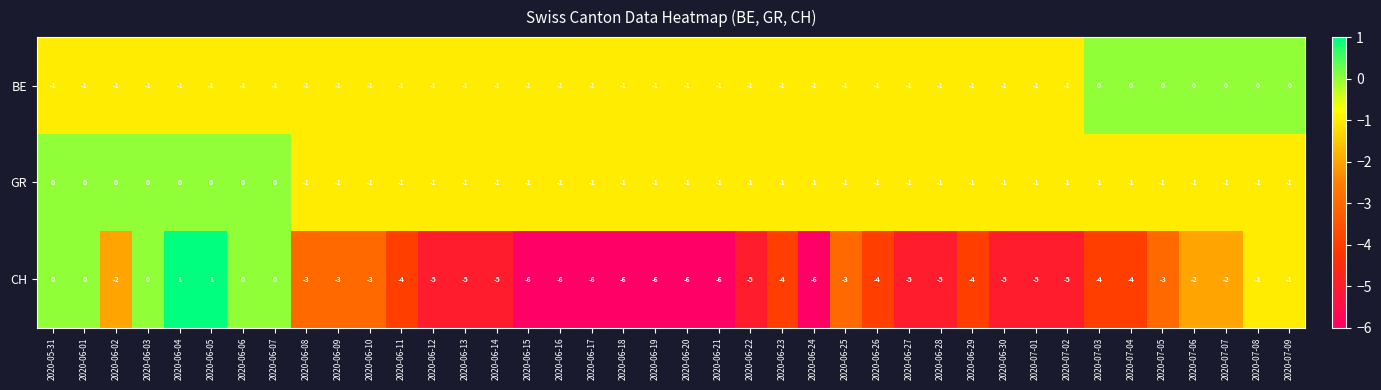

Which series has the largest total across all categories?

GR